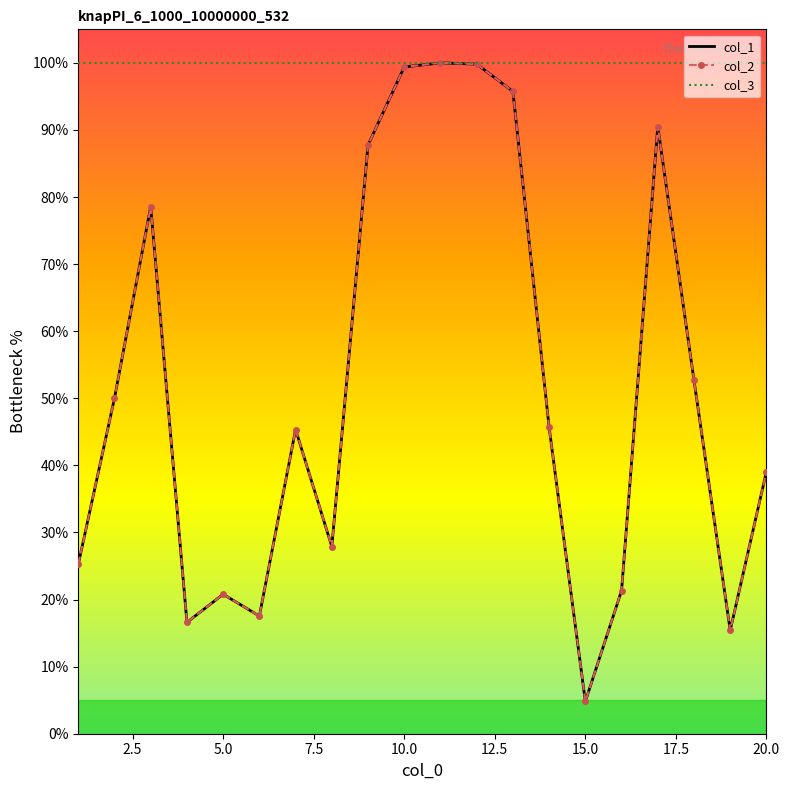

How many categories are shown in the chart?

20